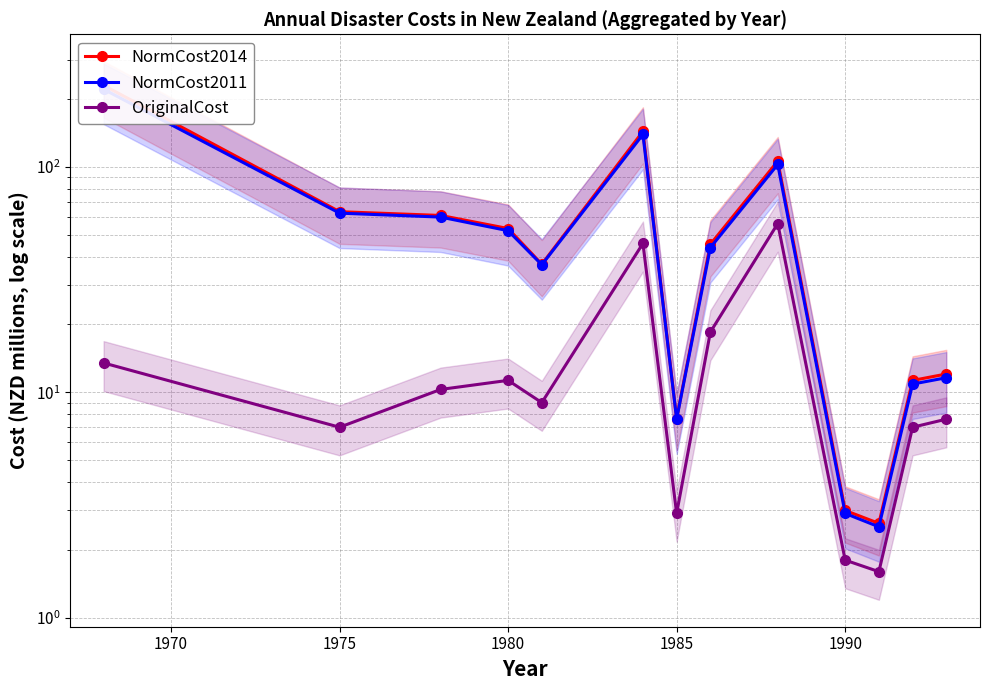

How many lines are shown in the chart?

3